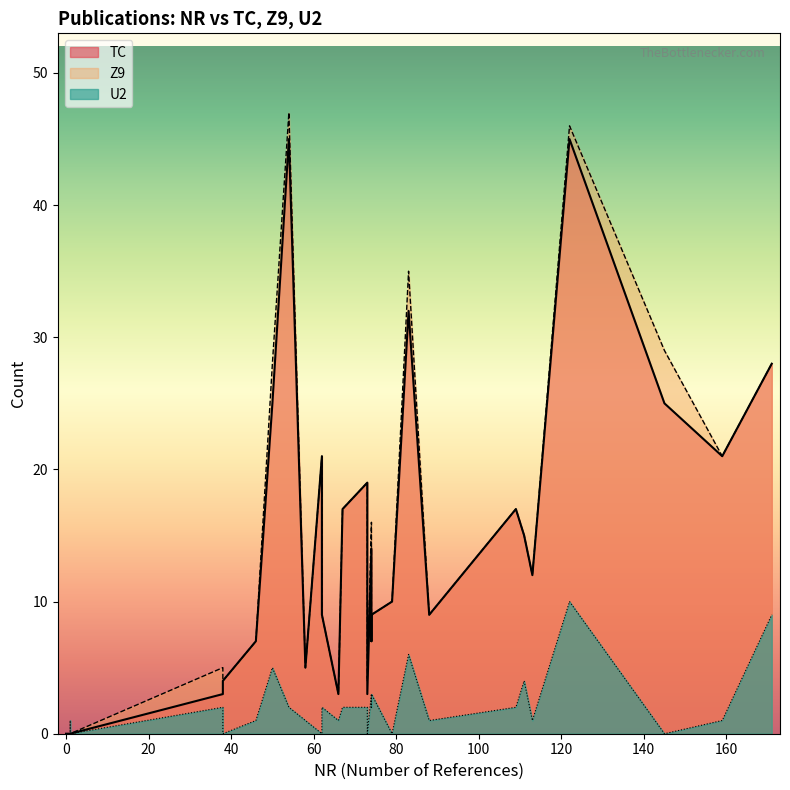

True or false: U2 has a value of 1 at 58.

True